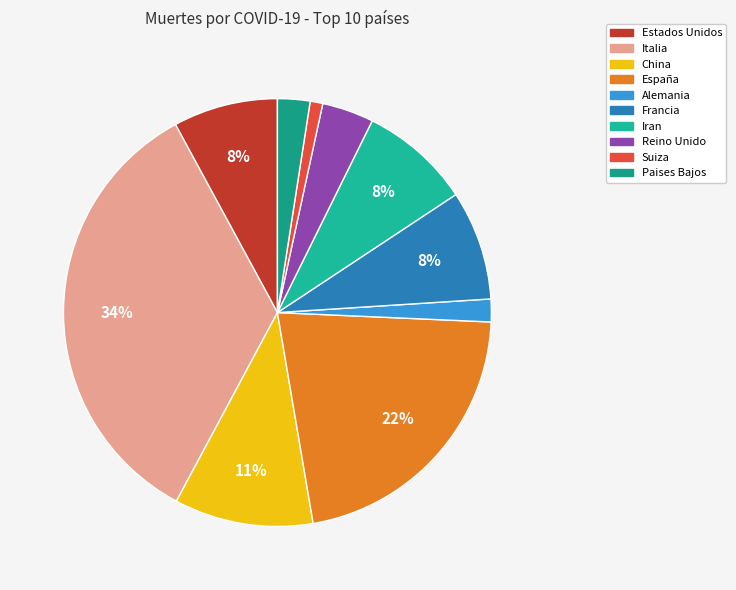

Rank the categories by value from highest to lowest.

Italia, España, China, Iran, Francia, Estados Unidos, Reino Unido, Paises Bajos, Alemania, Suiza